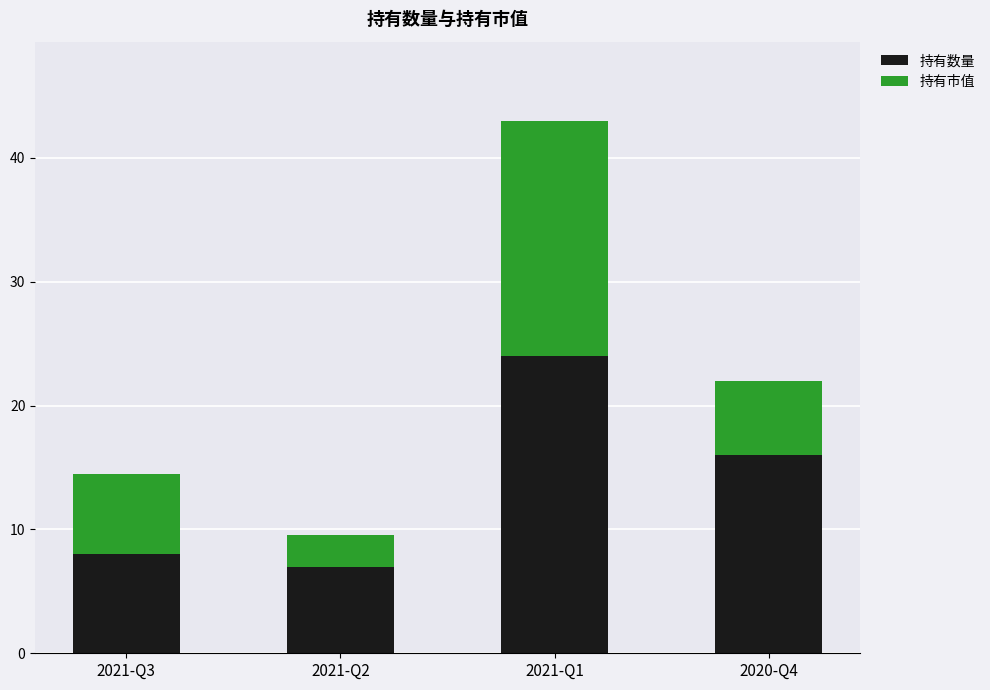

At which category is the sum across all series the highest?

2021-Q1